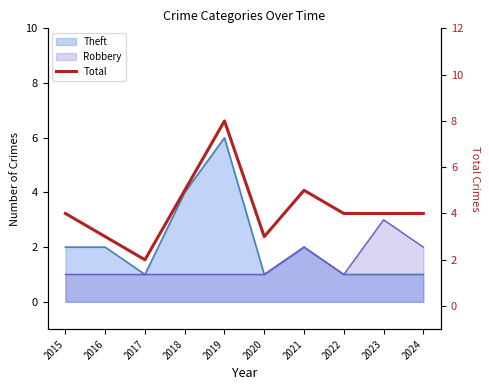

Rank the categories by value from highest to lowest.

2019, 2018, 2021, 2015, 2022, 2023, 2024, 2016, 2020, 2017